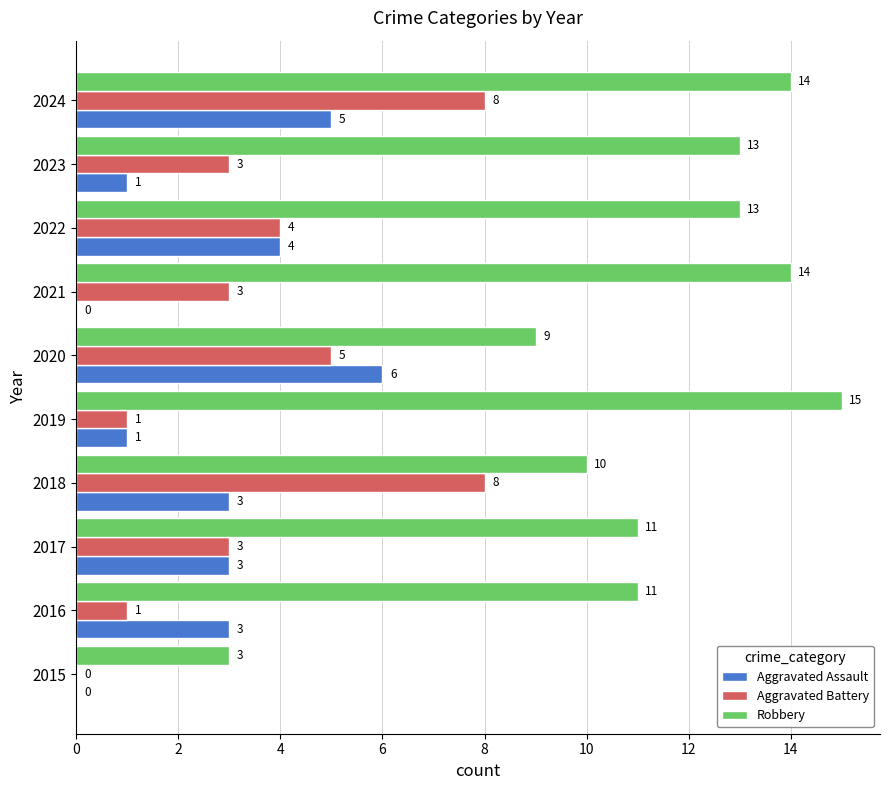

Read the Robbery value at 2021, to the nearest 10.

10